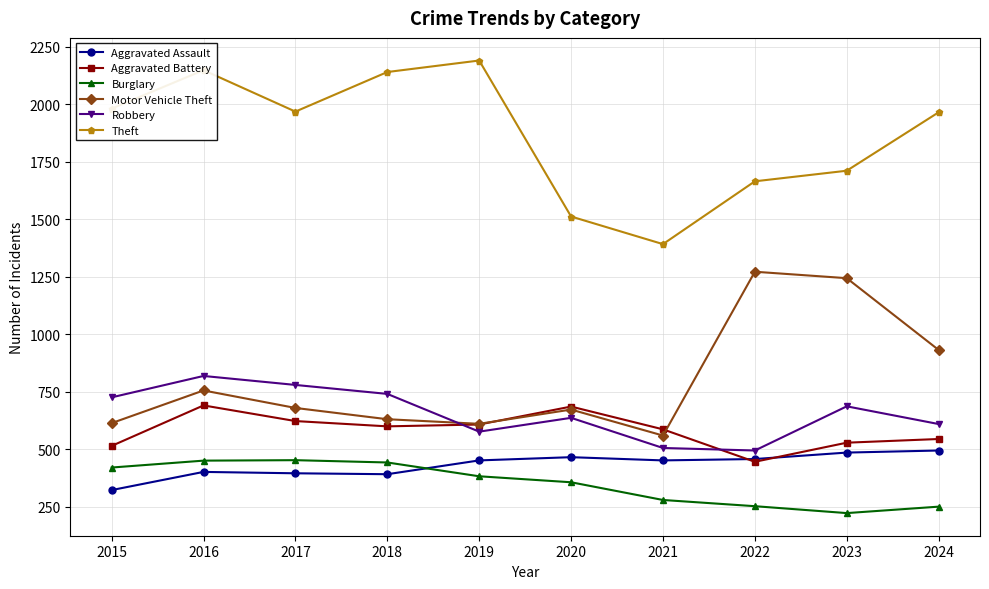

What is the value of the Aggravated Battery point at the 7th from the left?

587